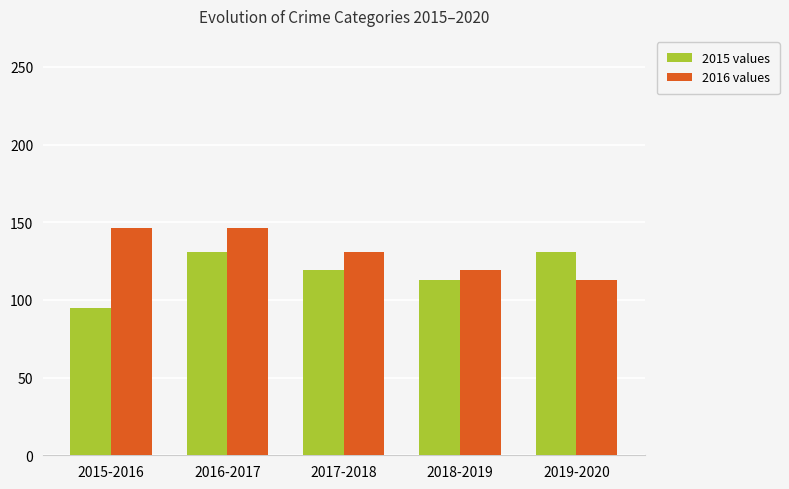

At which category is the sum across all series the highest?

2016-2017